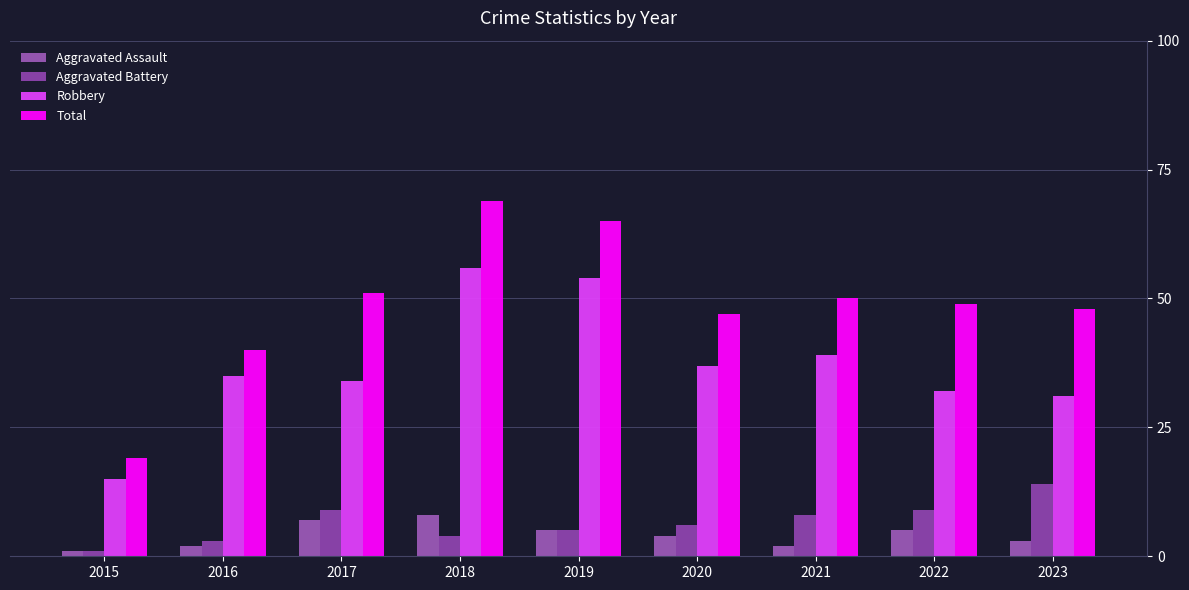

Reading left to right, transcribe all the data shown in this chart.

Aggravated Assault: 1	2	7	8	5	4	2	5	3
Aggravated Battery: 1	3	9	4	5	6	8	9	14
Robbery: 15	35	34	56	54	37	39	32	31
Total: 19	40	51	69	65	47	50	49	48